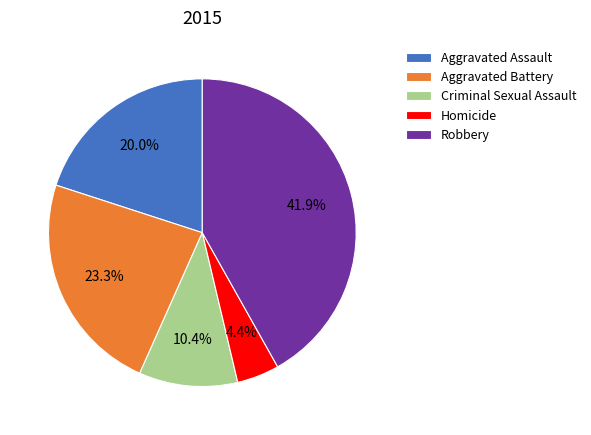

Between Criminal Sexual Assault and Aggravated Battery, which is larger?

Aggravated Battery